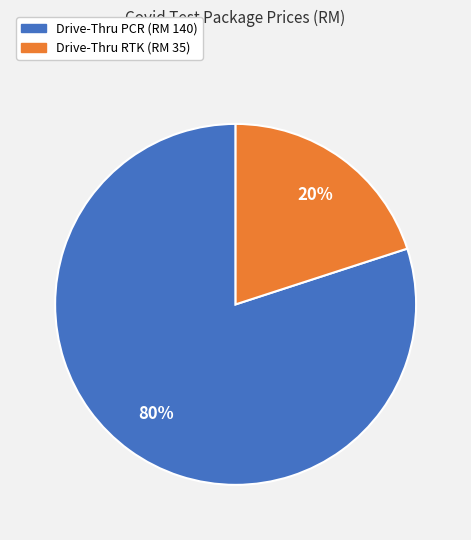

Which slice represents more than half of the pie?

Drive-Thru PCR